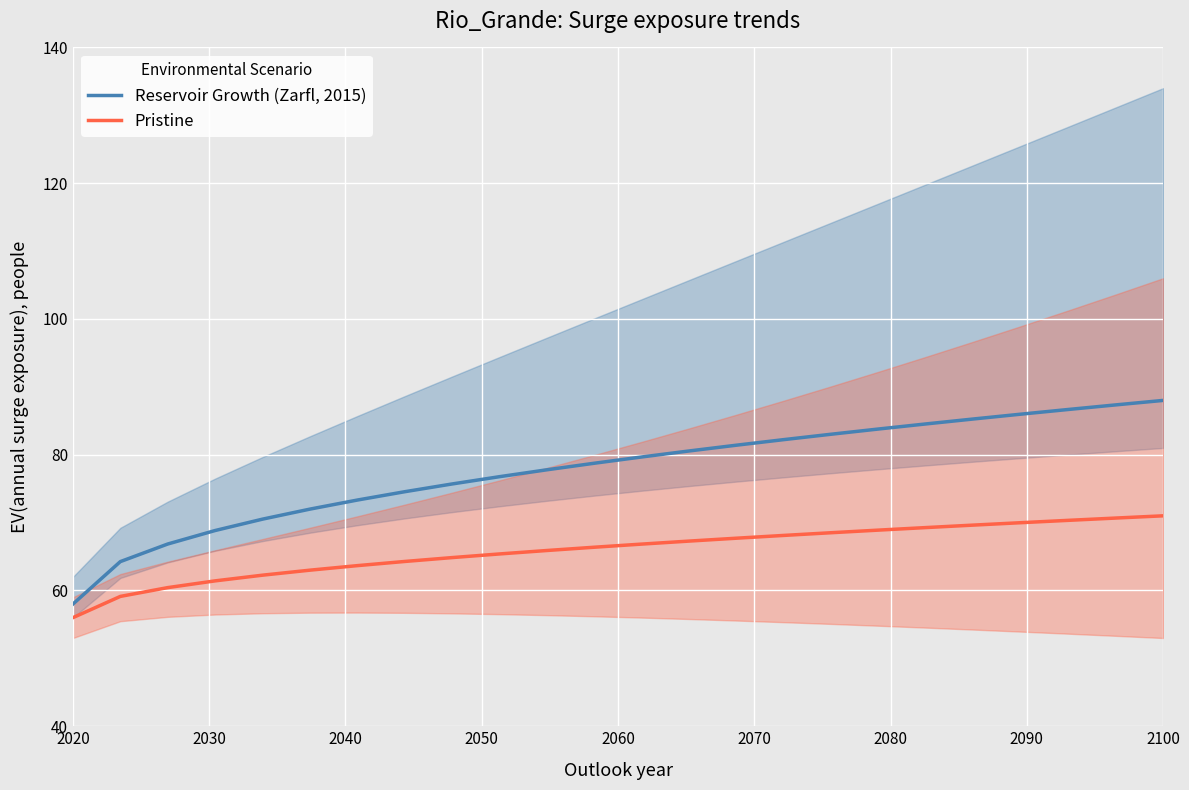

Which series has the widest spread of values?

Reservoir Growth (Zarfl, 2015)